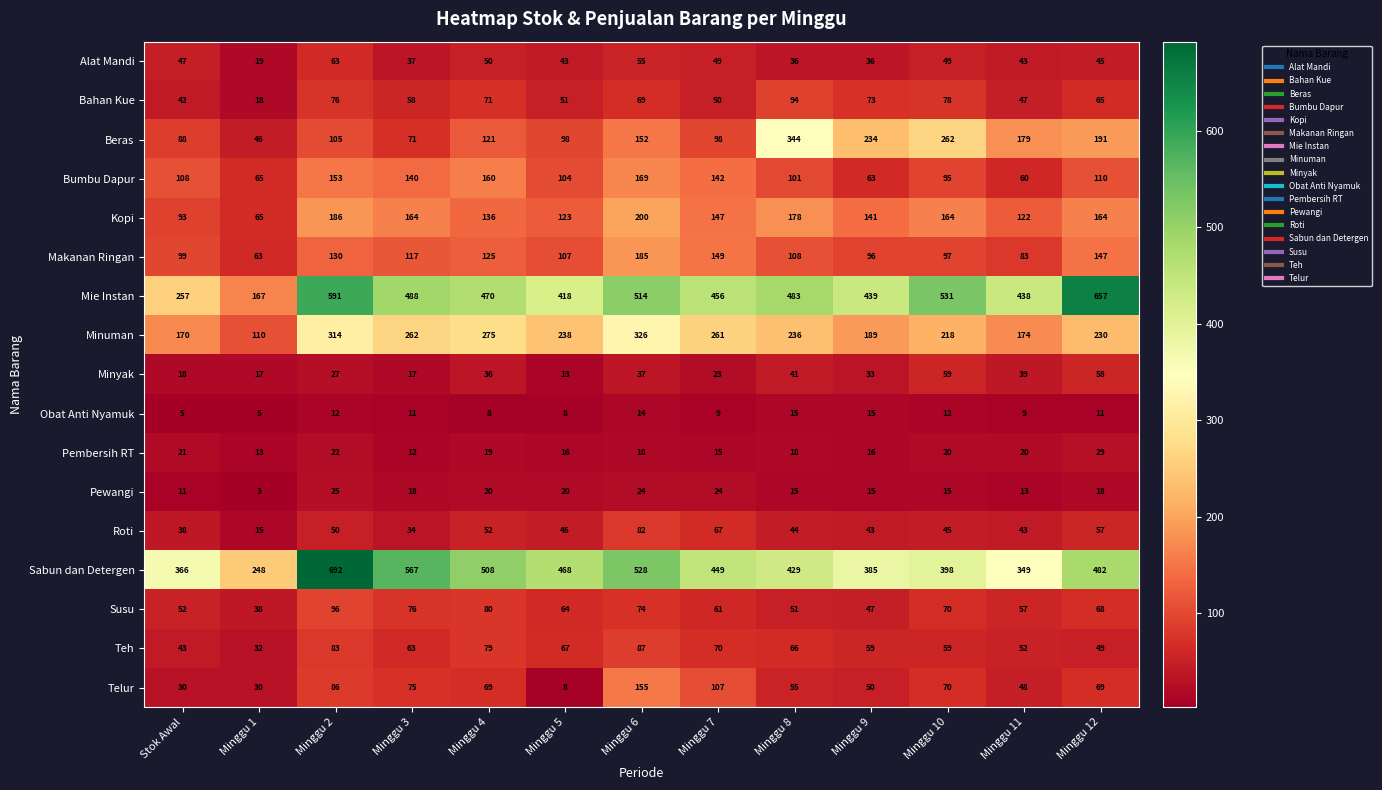

Where does the Roti series first go above 45?

Minggu 2